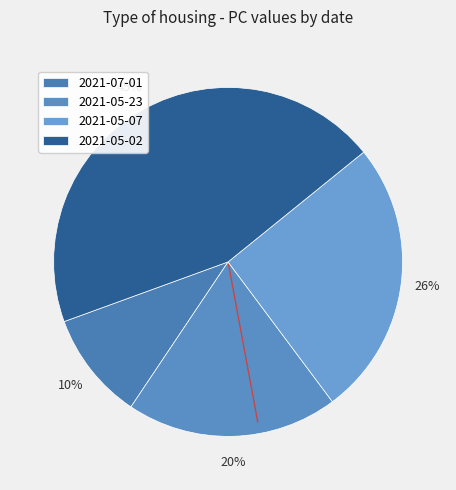

Is it true that 2021-05-07 is 17% of the pie?

False